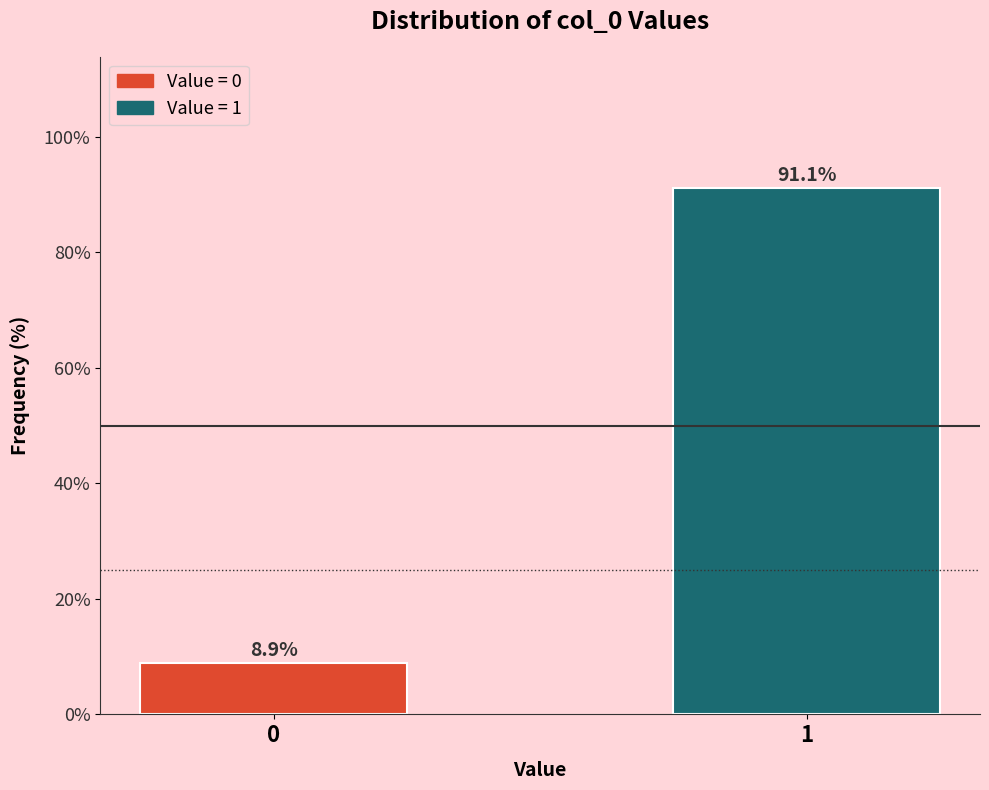

Reading left to right, list all the values displayed in this chart.

8.9	91.1